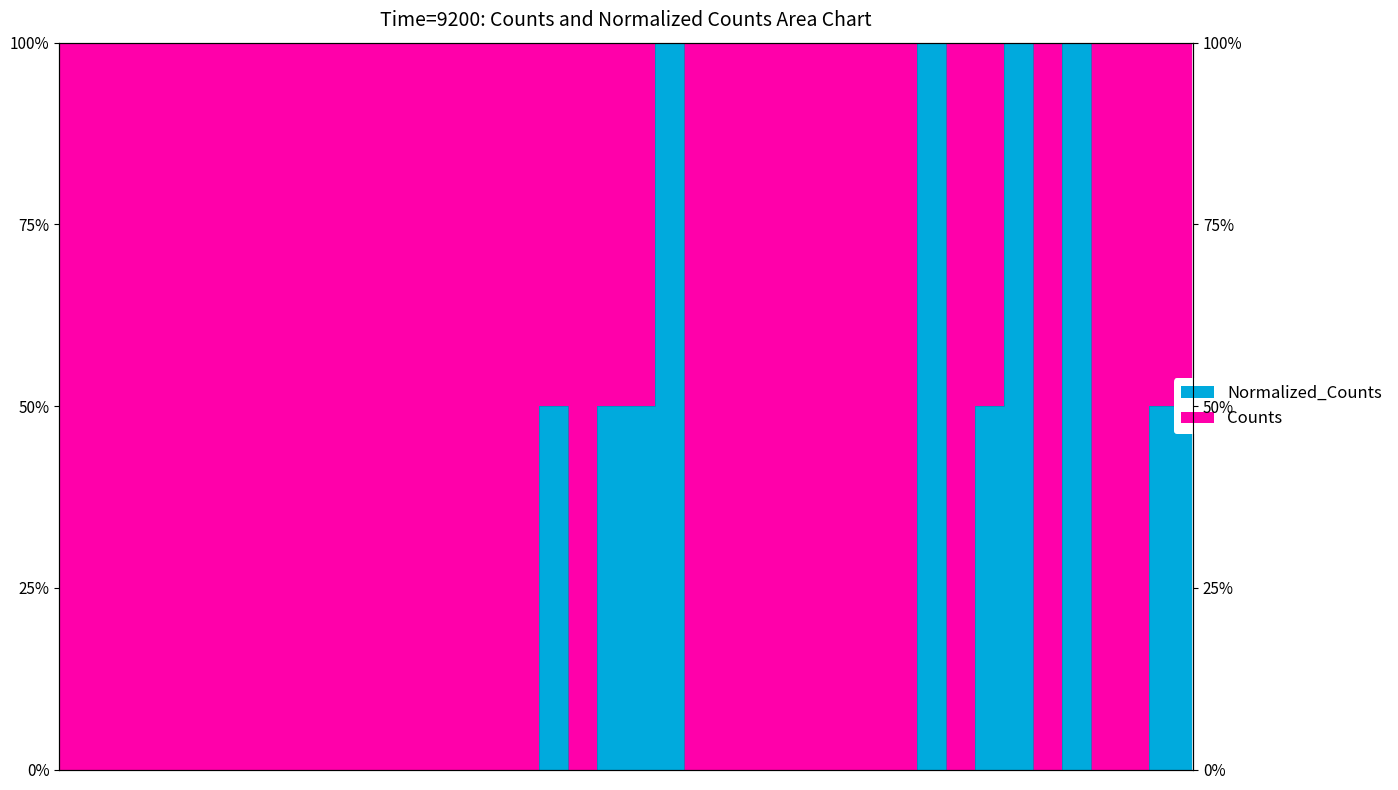

Count the values in the range 0 to 1.

40